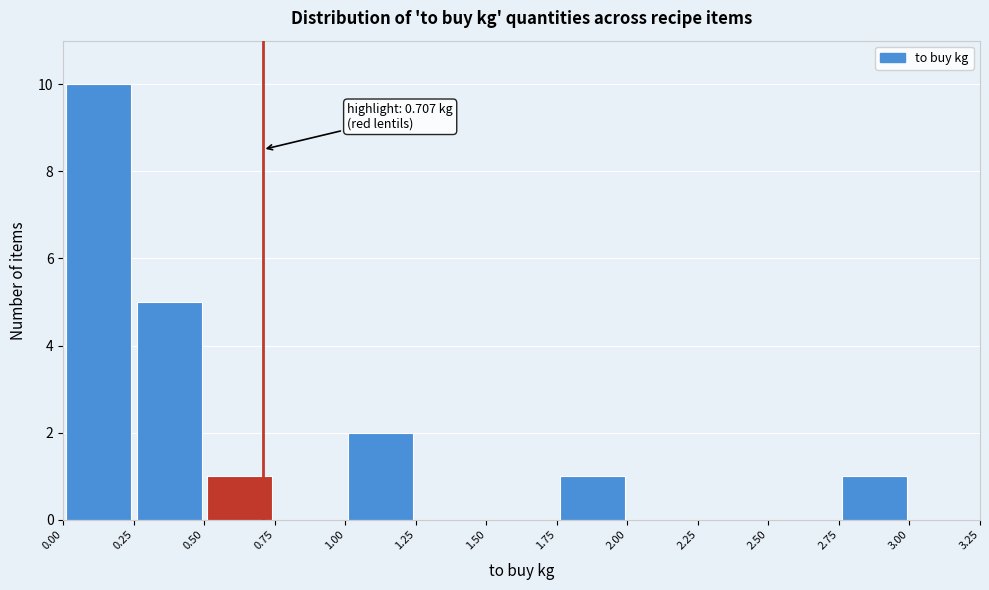

Which range on the x-axis has the tallest bar?

0.00 to 0.25